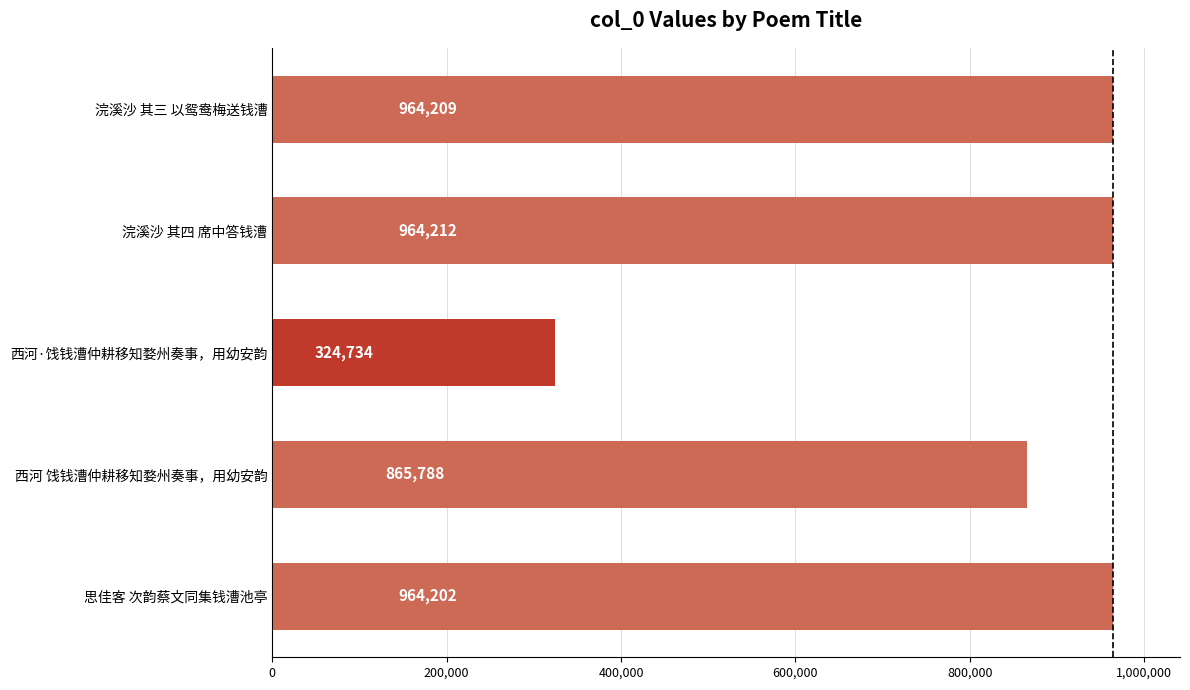

Which category has the highest value across all series?

浣溪沙 其四 席中答钱漕